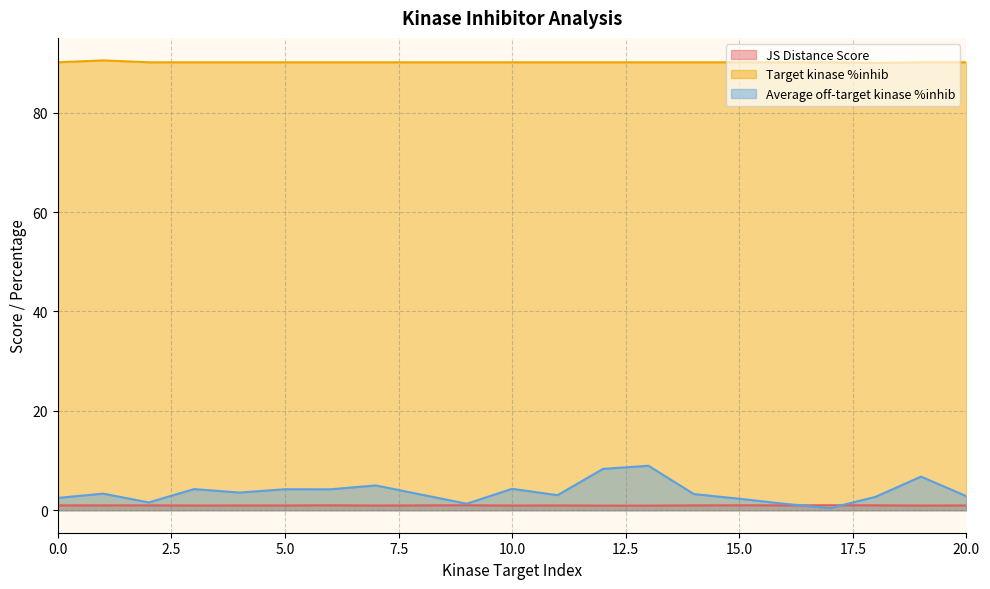

Between 0 and 16, which is larger?

16